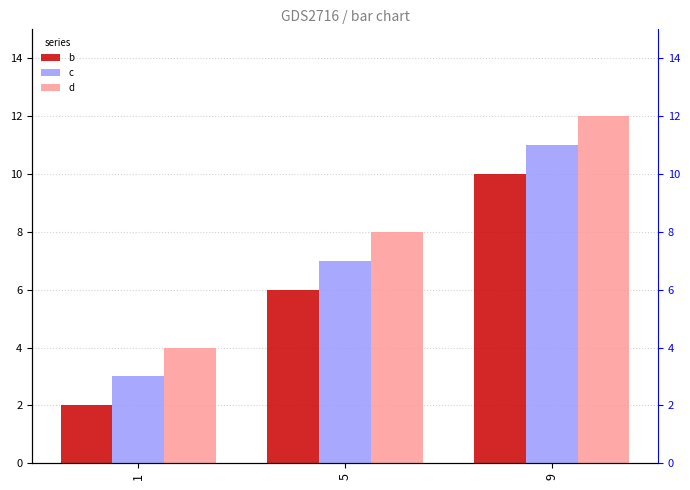

Rank the series by their average value, from highest to lowest.

d, c, b